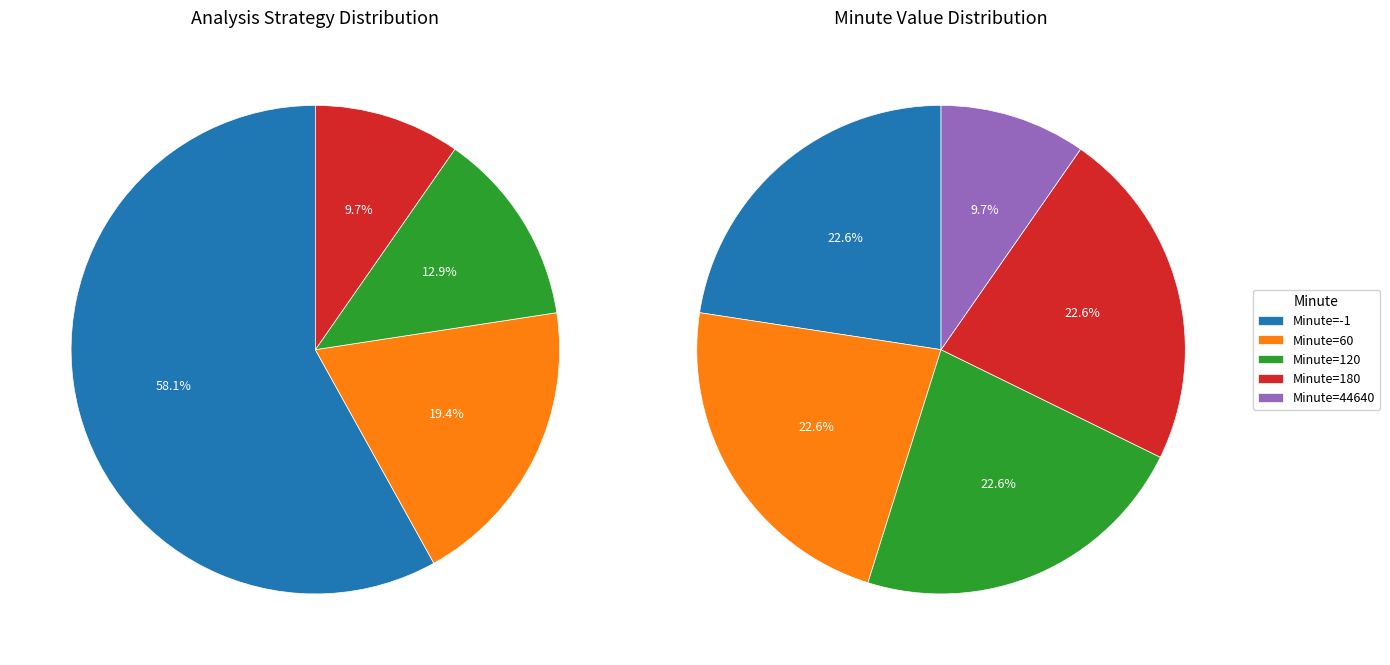

Which category has the smallest portion of the pie?

44640